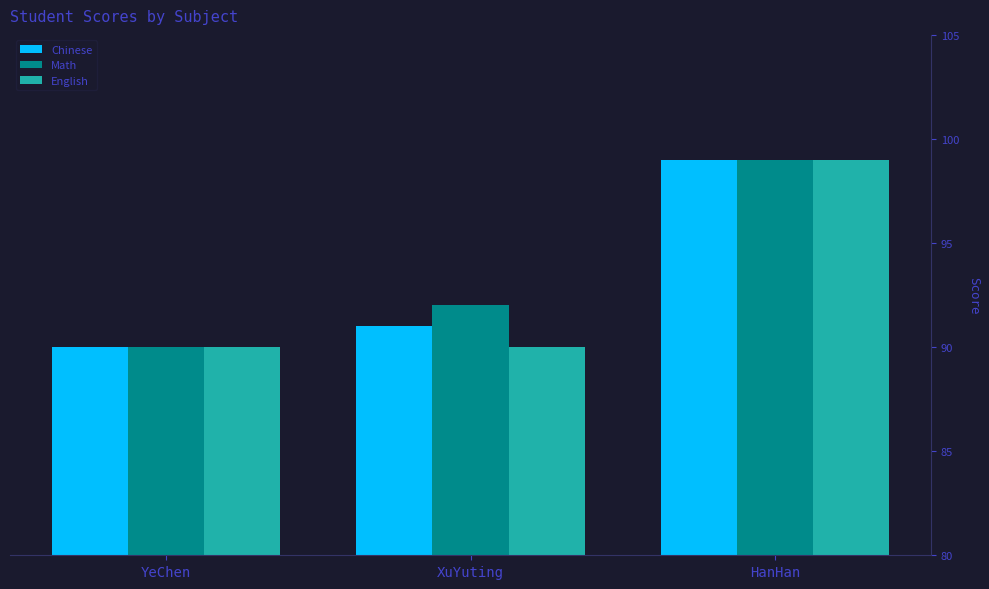

What is the value of the Math bar at the 2nd from the left?

92